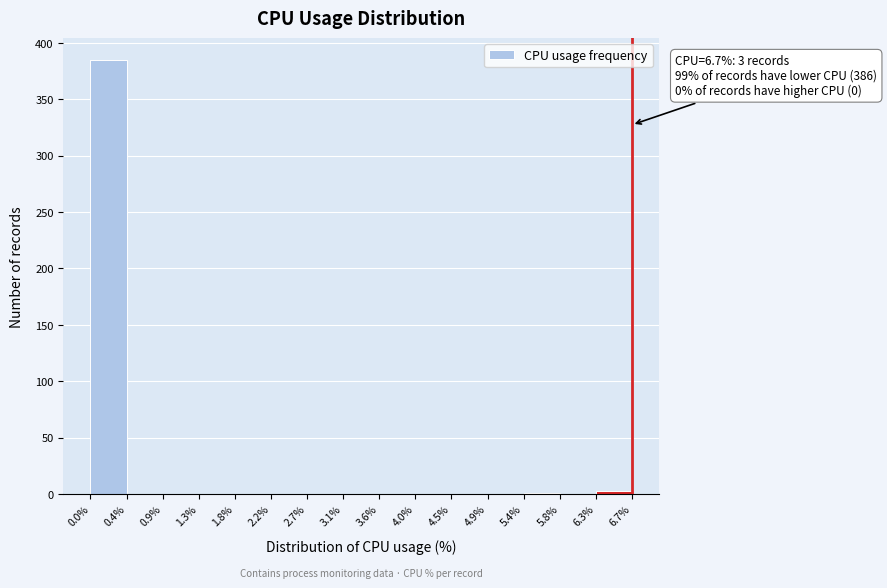

Which range on the x-axis has the tallest bar?

0.0% to 0.4%